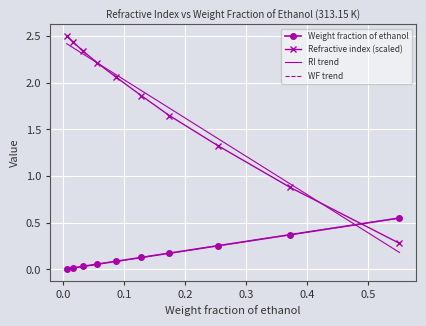

What is the total value across all series at 0.174?

1.8